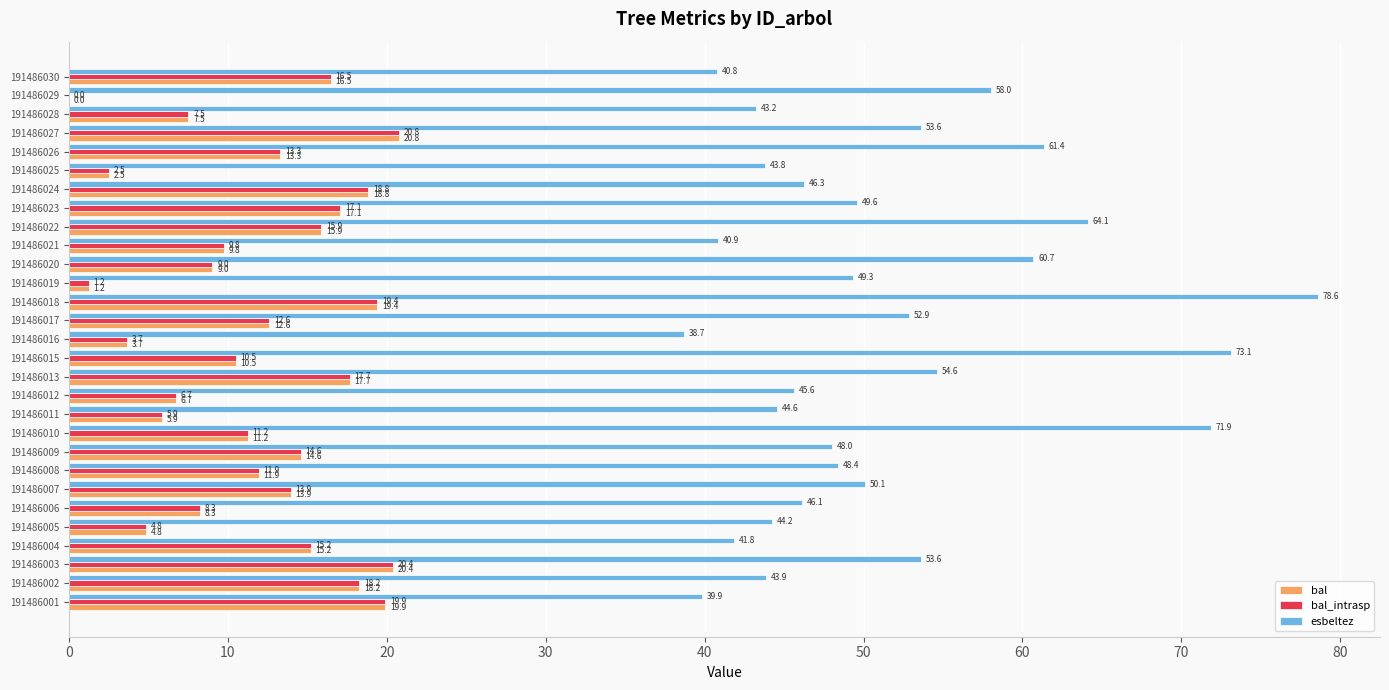

The esbeltez series shows 48.4 at 191486008. True or false?

True